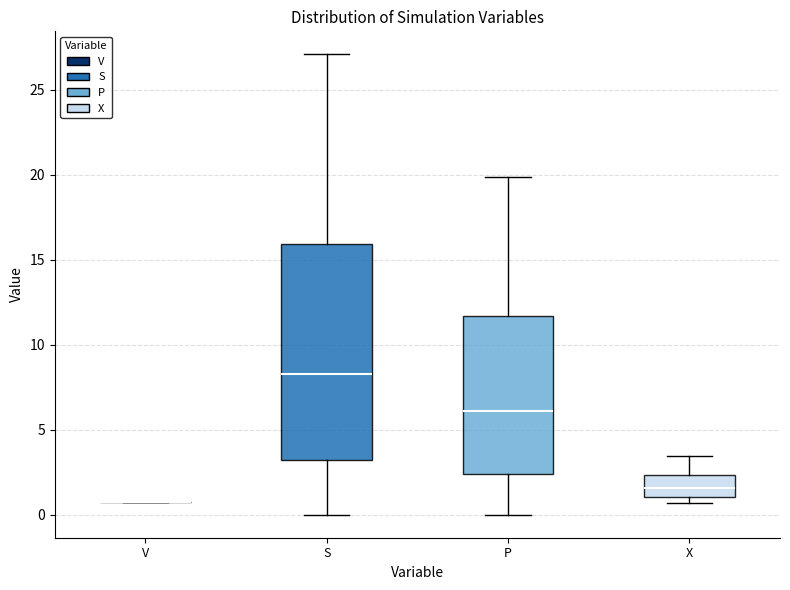

Which box is the tallest, from its lower edge to its upper edge?

S